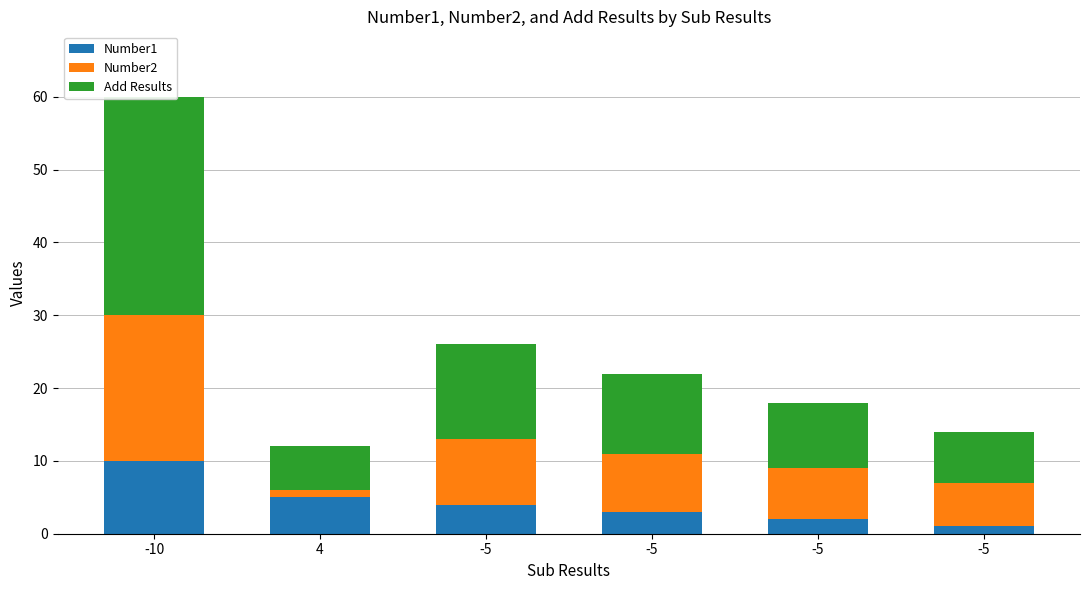

Which series has the largest total across all categories?

Add Results